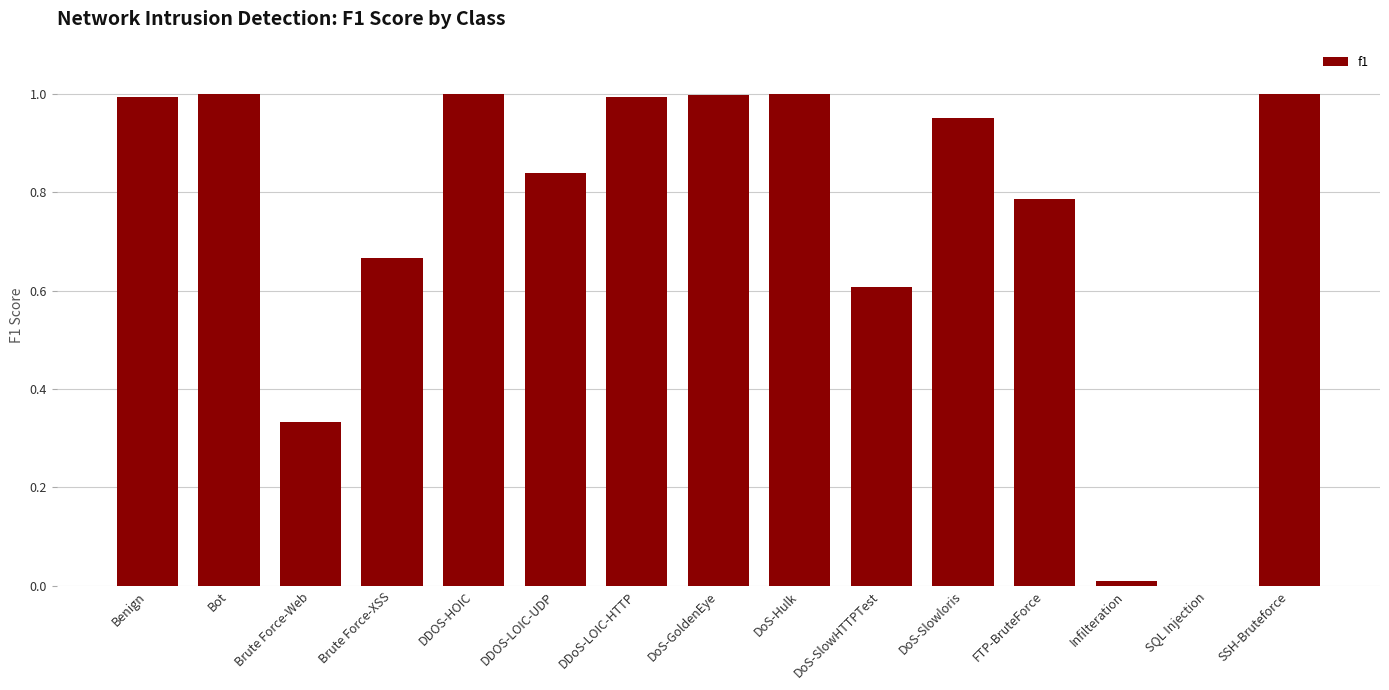

What is the sum of all values?

11.2